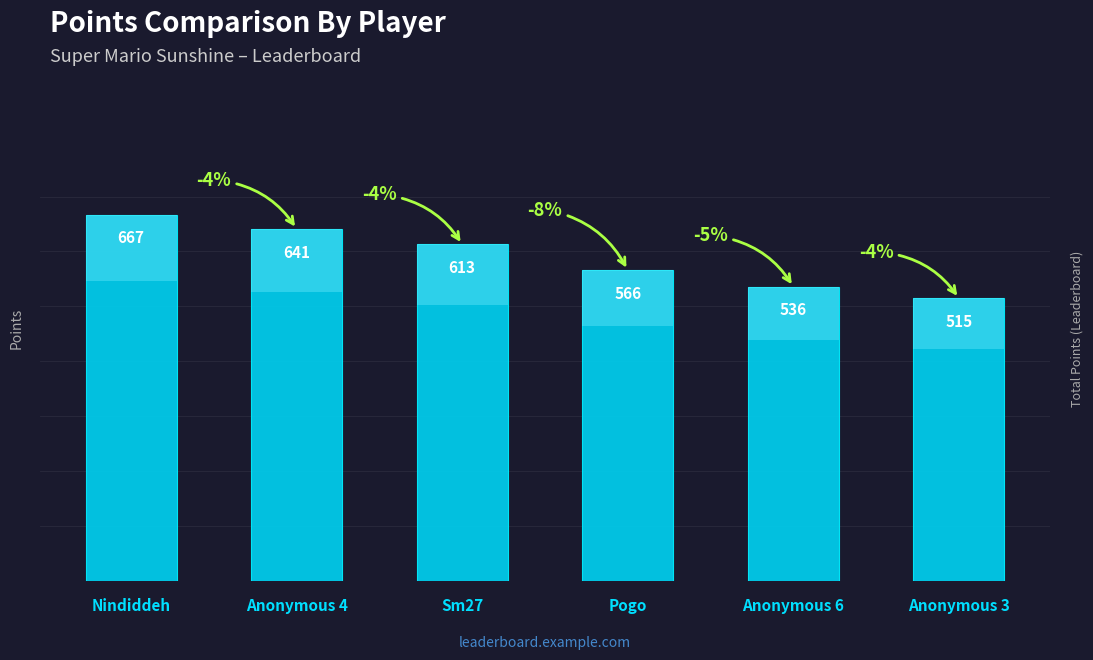

What is the average value?

590